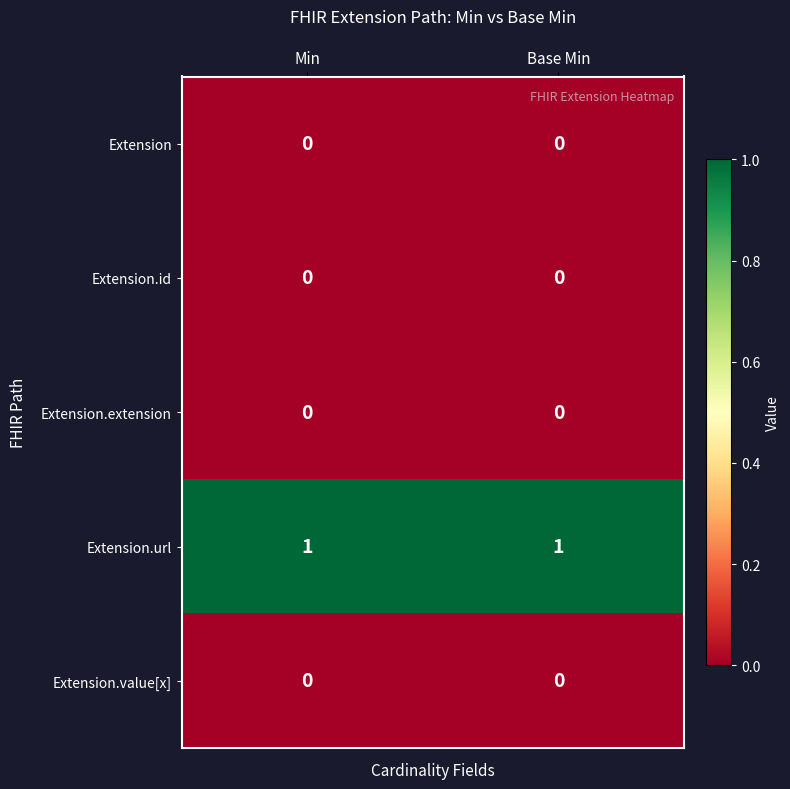

Which series has the largest total across all categories?

Extension.url